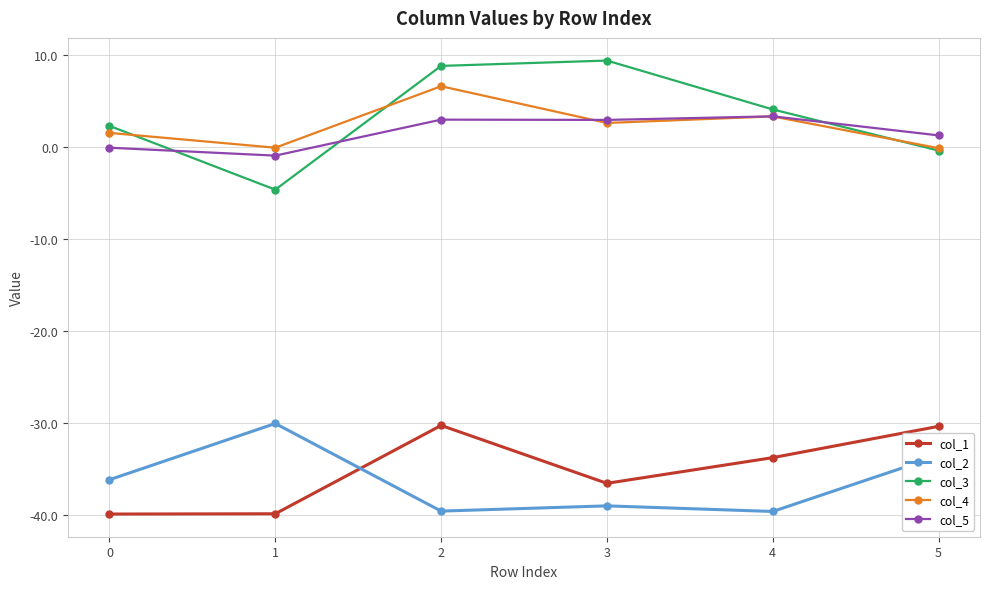

True or false: col_2 and col_4 intersect in this chart.

False